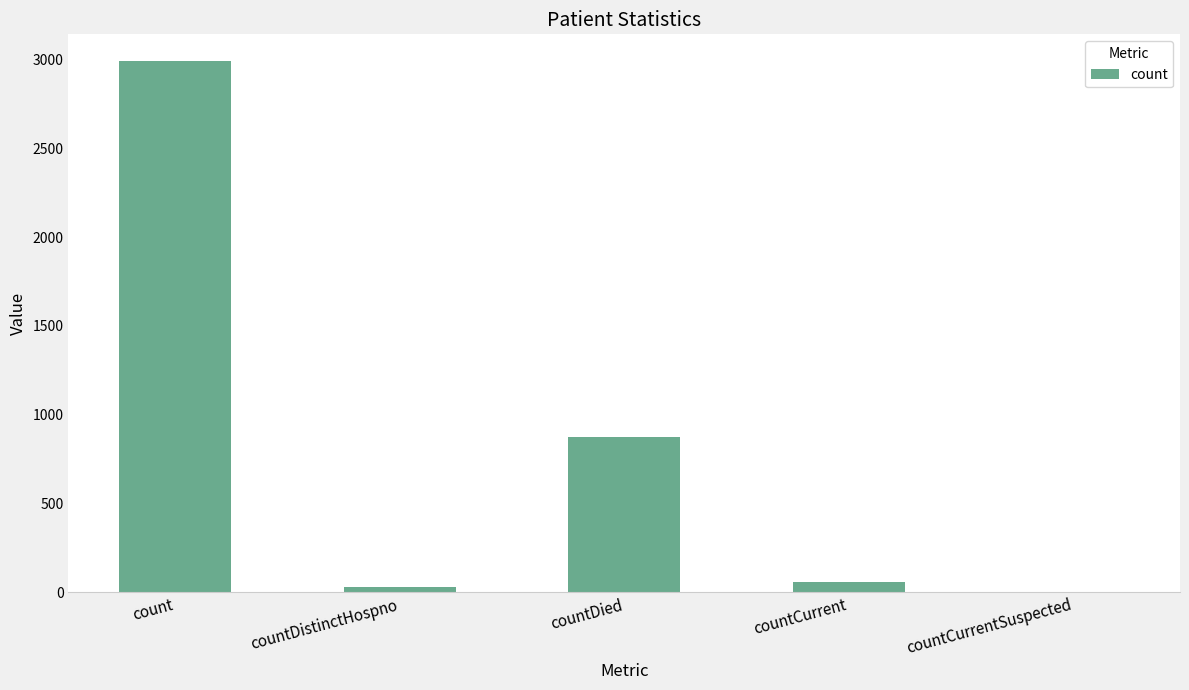

Reading left to right, transcribe all the data shown in this chart.

count=2992	countDistinctHospno=31	countDied=873	countCurrent=56	countCurrentSuspected=0